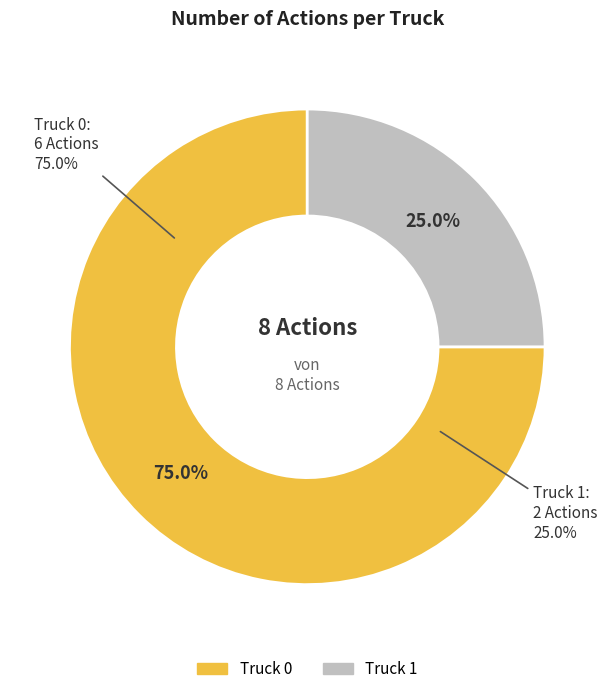

Combined, what portion of the pie is Truck 0 and Truck 1?

100.0%